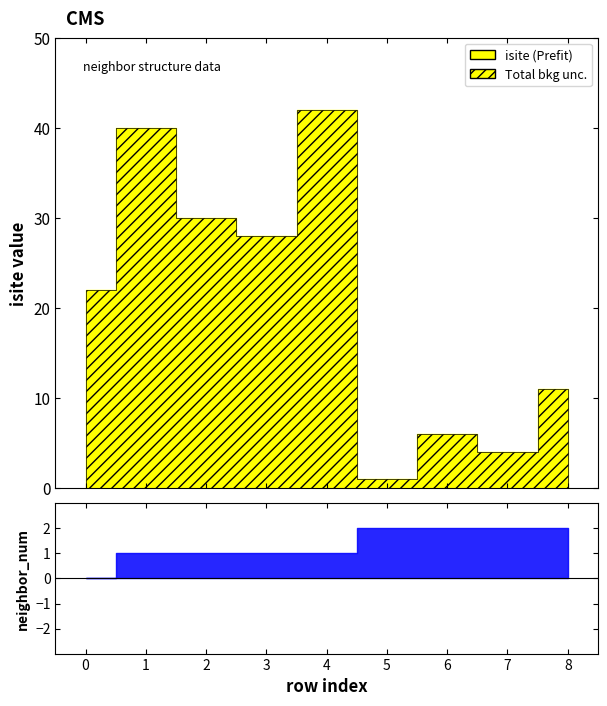

The value of neighbor_num at 7 is 3. True or false?

False